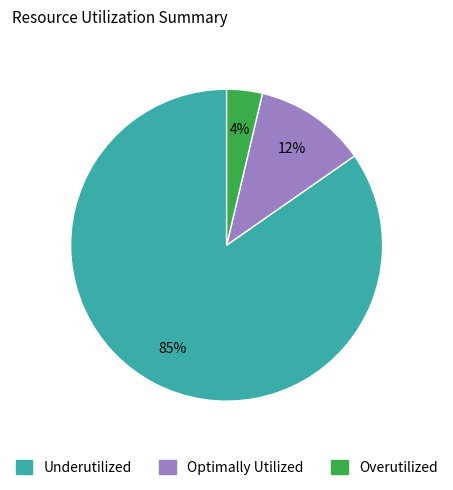

To the nearest percent, what is the average slice percentage?

33%